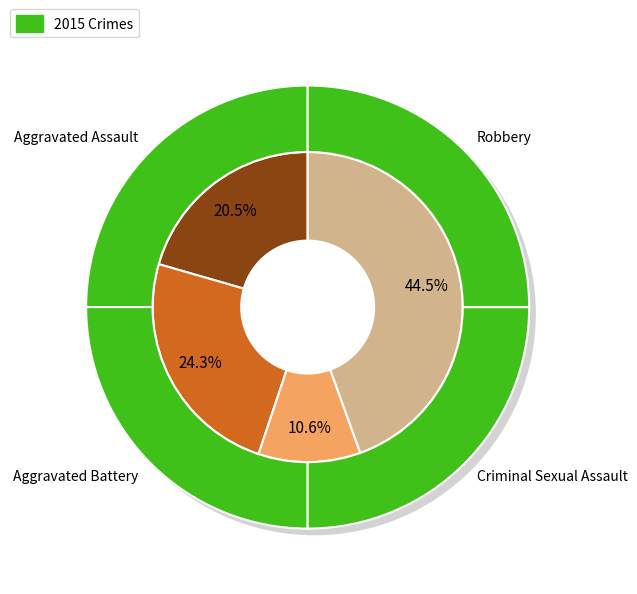

True or false: Aggravated Battery accounts for 36% of the total.

False